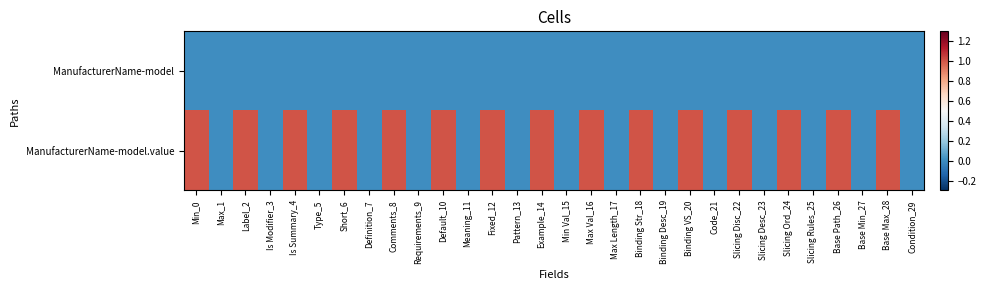

List the series in order of their peak value, lowest first.

ManufacturerName-model, ManufacturerName-model.value